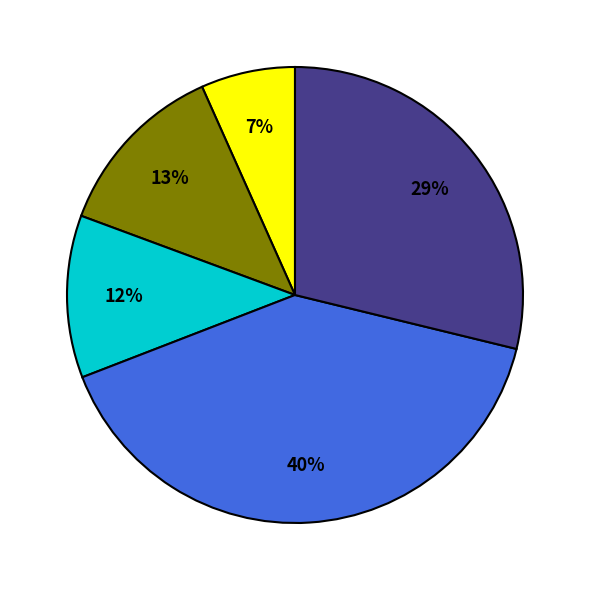

Is there a majority slice in this chart?

No